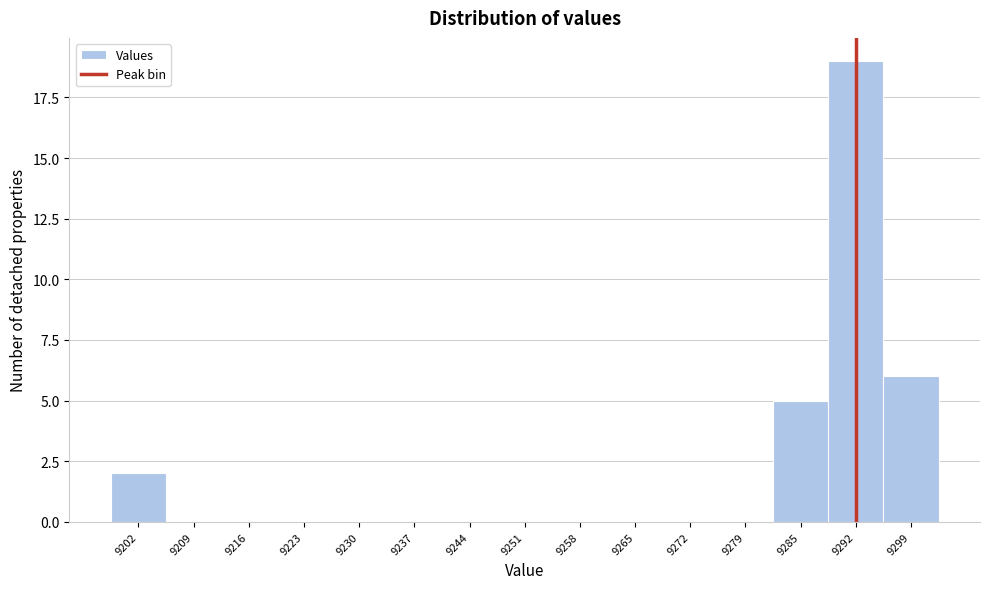

How tall is the bar that spans 9199 to 9206 on the x-axis? Neither the bar edges nor the heights are printed on the chart, so give them approximately, as read against the axes.

2